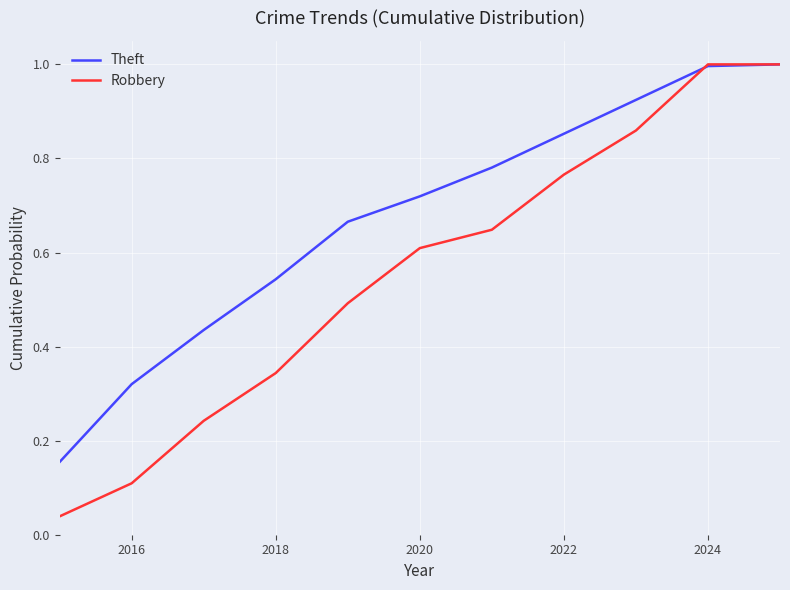

Which series has the largest total across all categories?

Theft